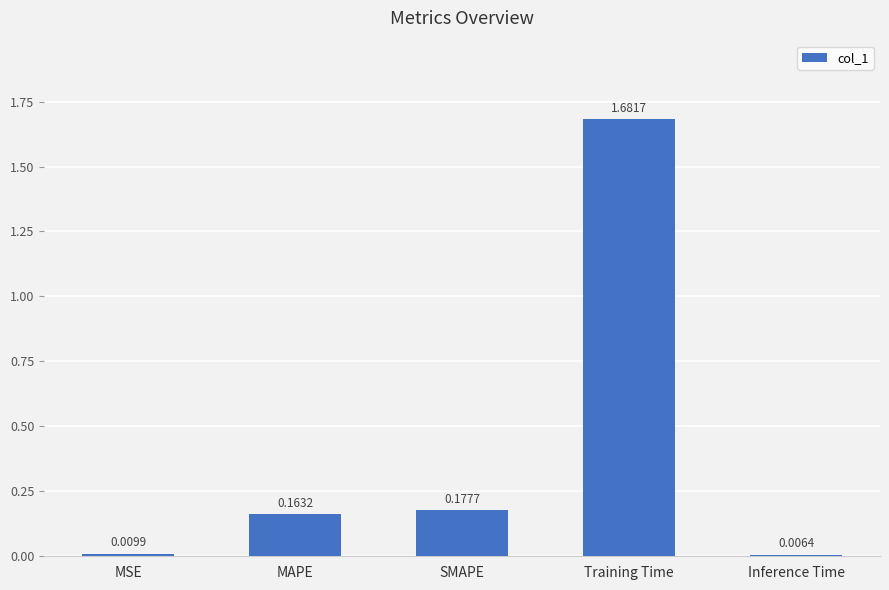

What is the label of the 5th bar from the left?

Inference Time